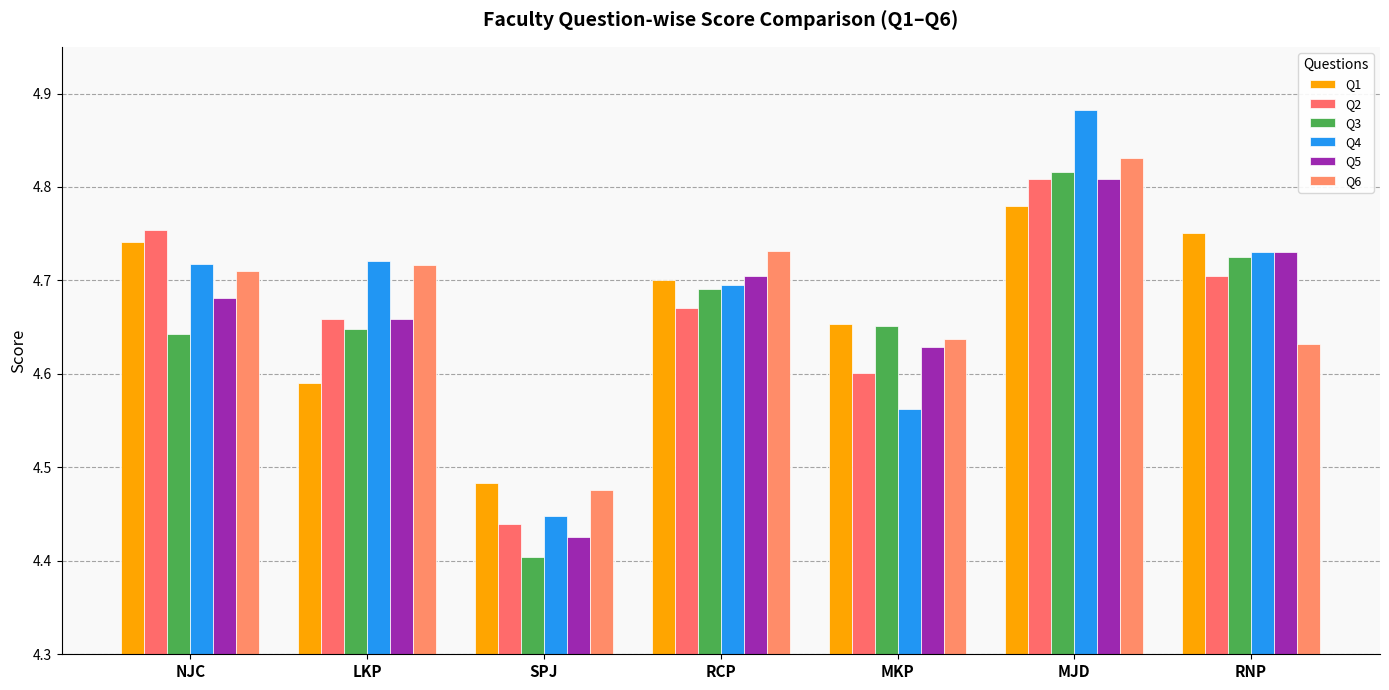

The Q5 series shows 4.7 at LKP. True or false?

True